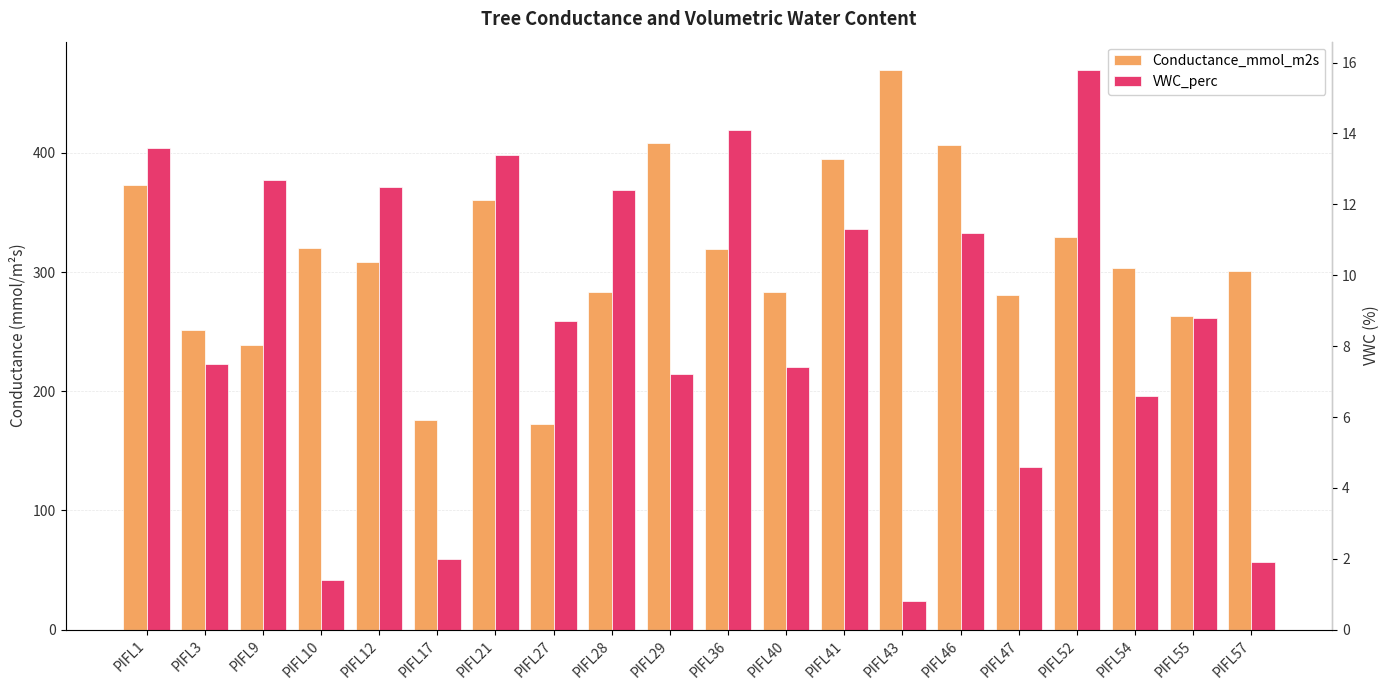

At how many categories does at least one series exceed 332?

6